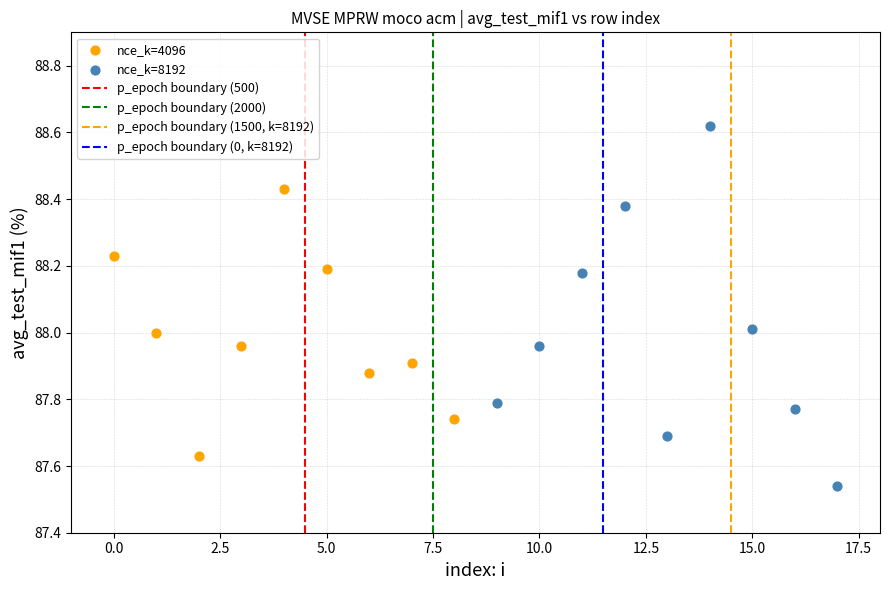

Which series reaches the maximum Y coordinate?

nce_k=8192